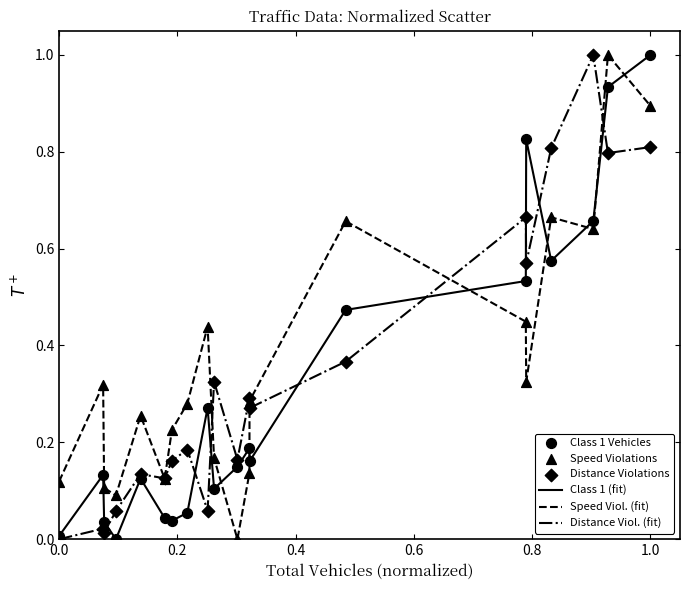

True or false: Class 1 (fit) and Speed Viol. (fit) intersect in this chart.

True